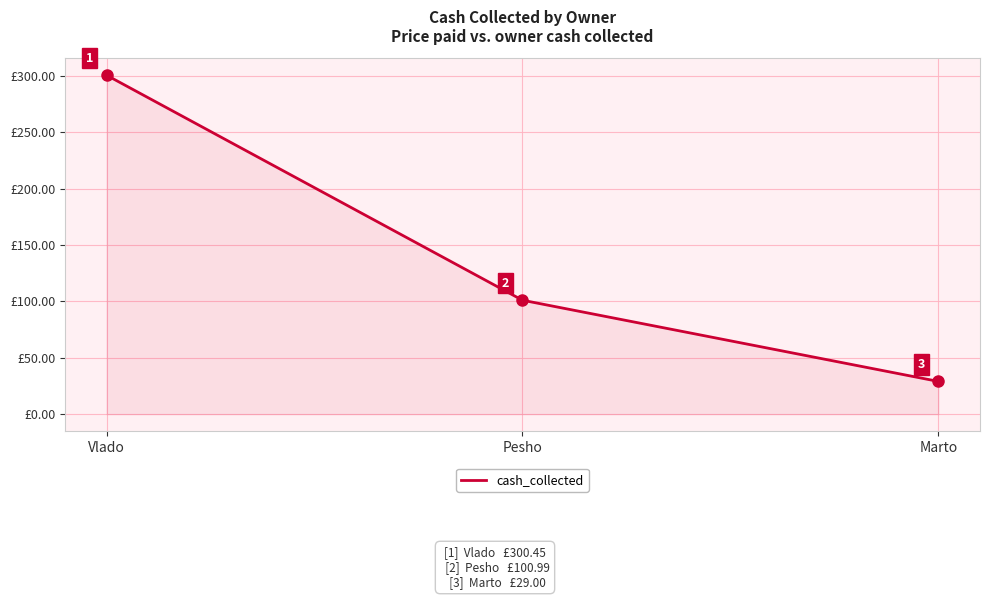

What position from the right is Pesho?

2